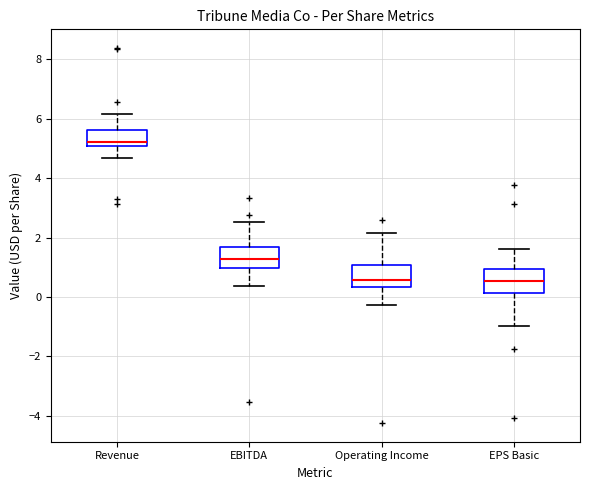

Reading left to right, read every box against the y-axis: the position of its median line, the range the box covers, and the ends of its whiskers. The values are not printed on the chart, so give them approximately, as read against the axis.

Revenue: median 5.2, box 5.0 to 5.6, whiskers 4.6 to 6.2
EBITDA: median 1.2, box 1.0 to 1.6, whiskers 0.4 to 2.6
Operating Income: median 0.6, box 0.4 to 1.0, whiskers -0.2 to 2.2
EPS Basic: median 0.6, box 0.2 to 1.0, whiskers -1.0 to 1.6